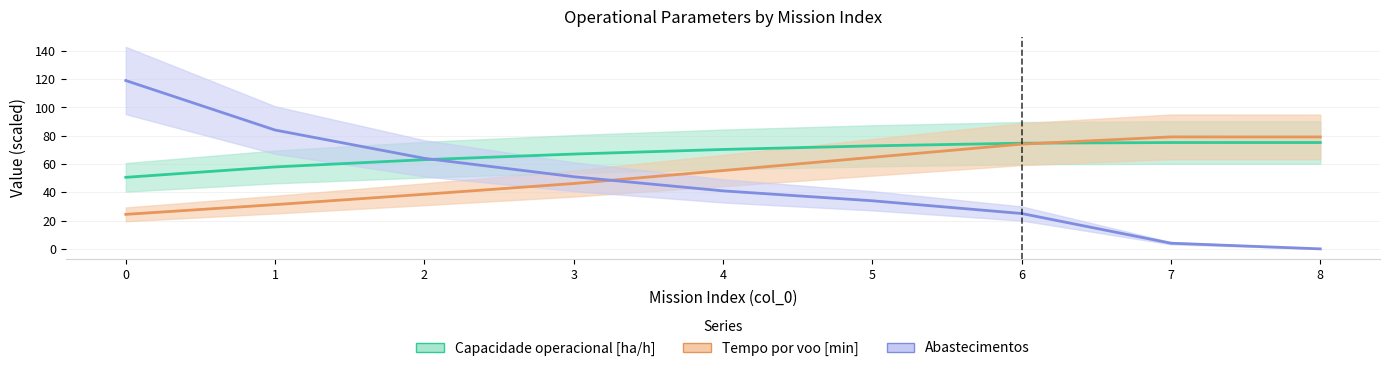

Does the chart display data point markers on the line(s)?

No